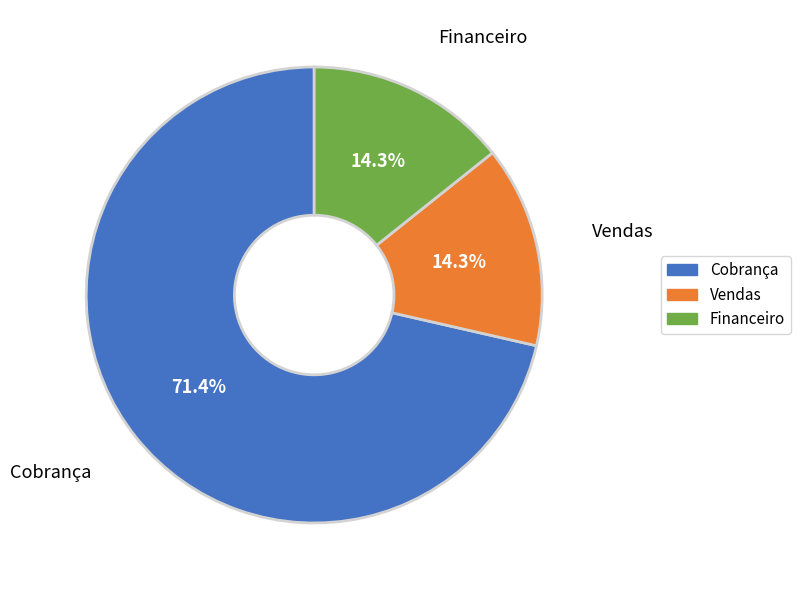

To the nearest percent, what is the average slice percentage?

33%